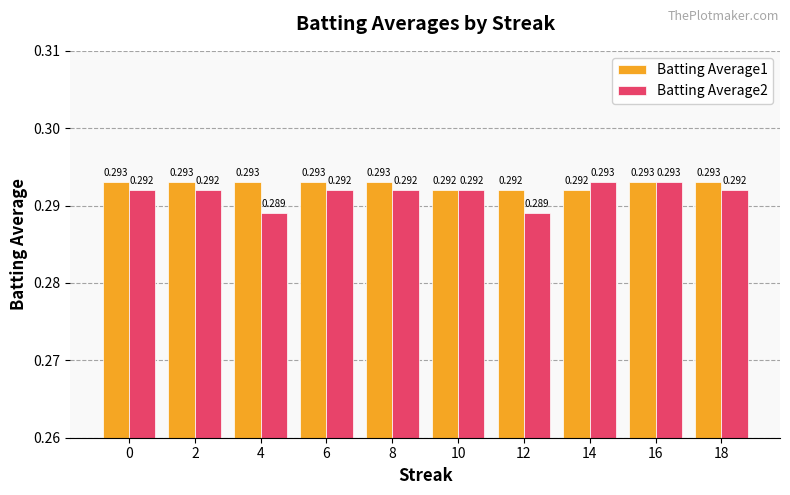

Is the value of Batting Average1 at 12 greater than the value of Batting Average2 at 6?

No